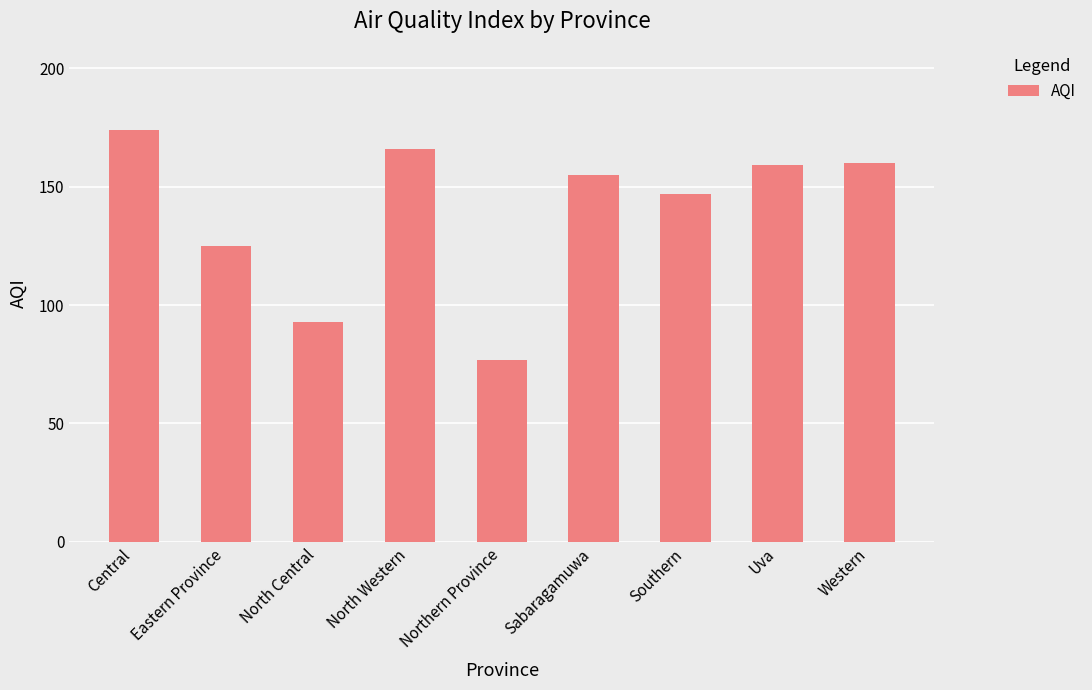

What is the difference between the maximum and minimum values?

97